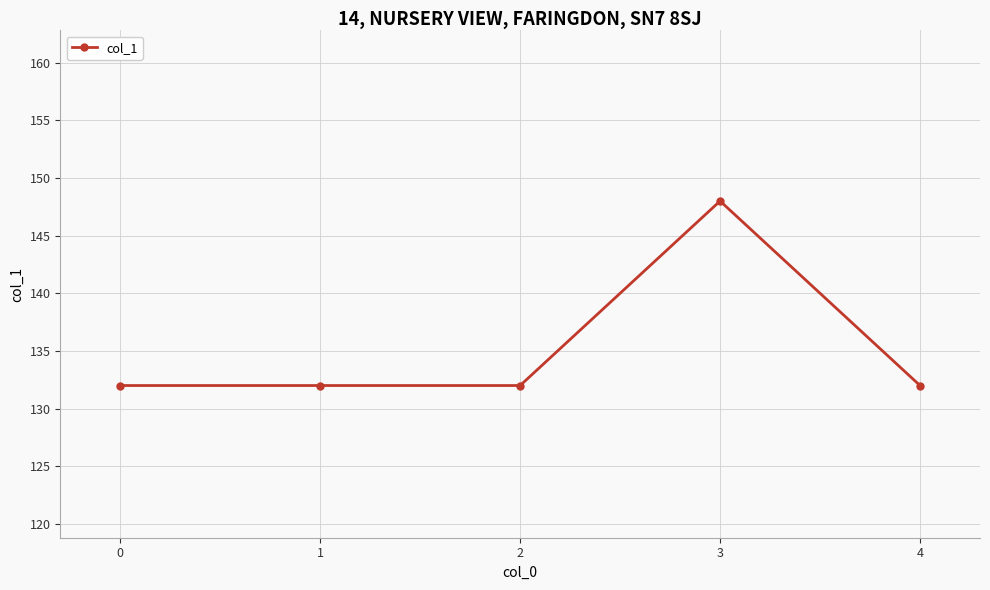

Reading left to right, transcribe all the data shown in this chart.

132	132	132	148	132